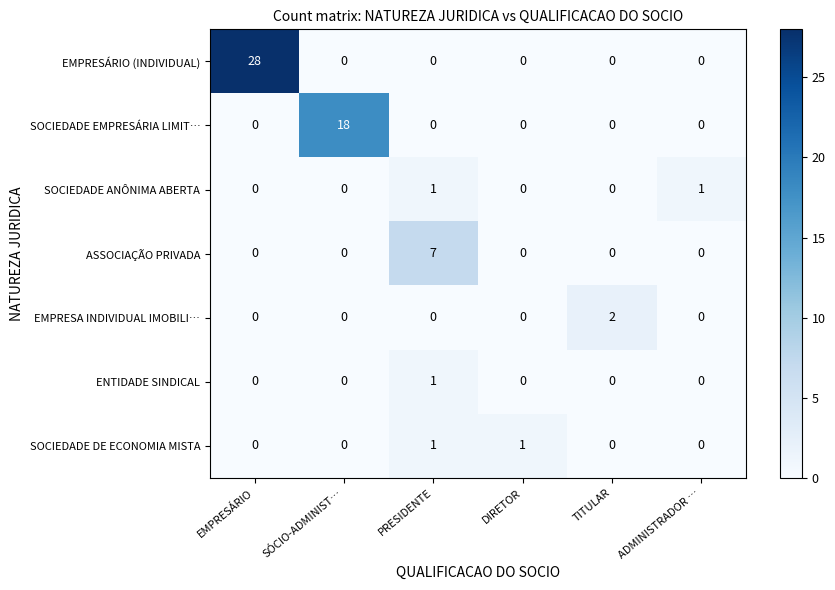

How many data points does each series have?

6